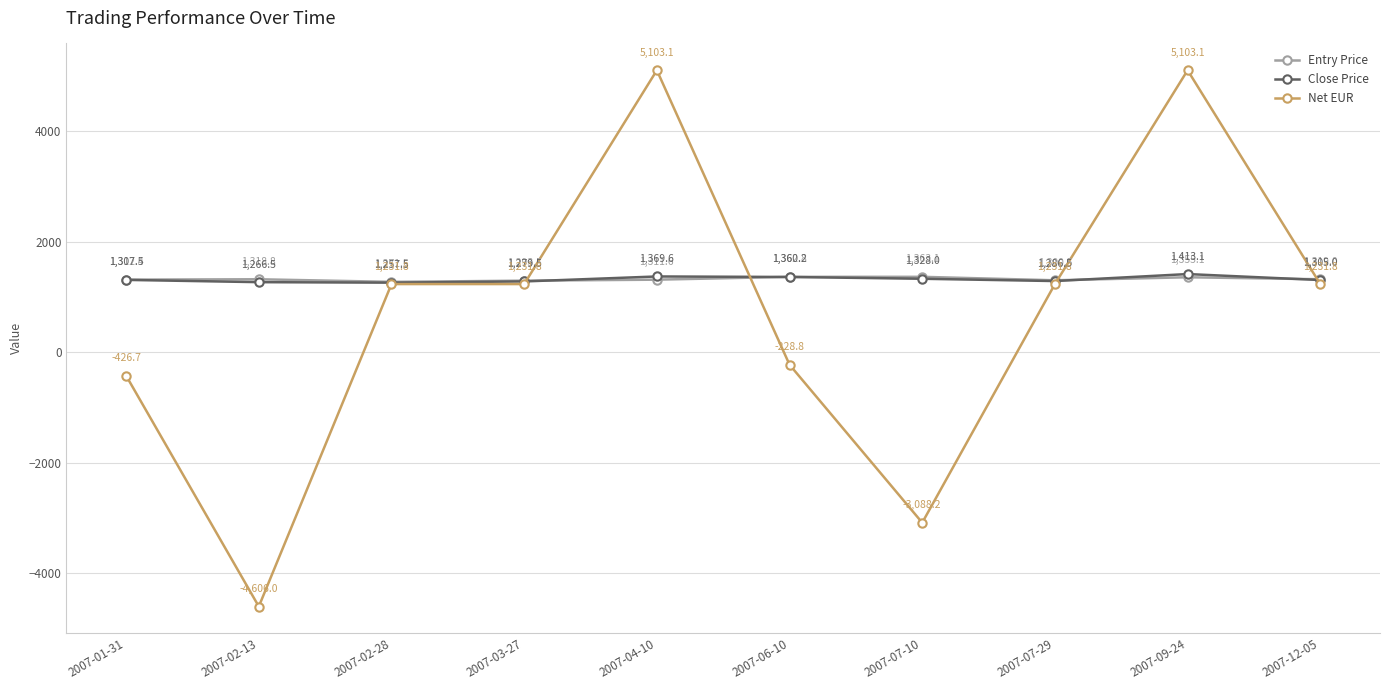

What is the difference between the Close Price values at 2007-04-10 and 2007-02-28?

112.1